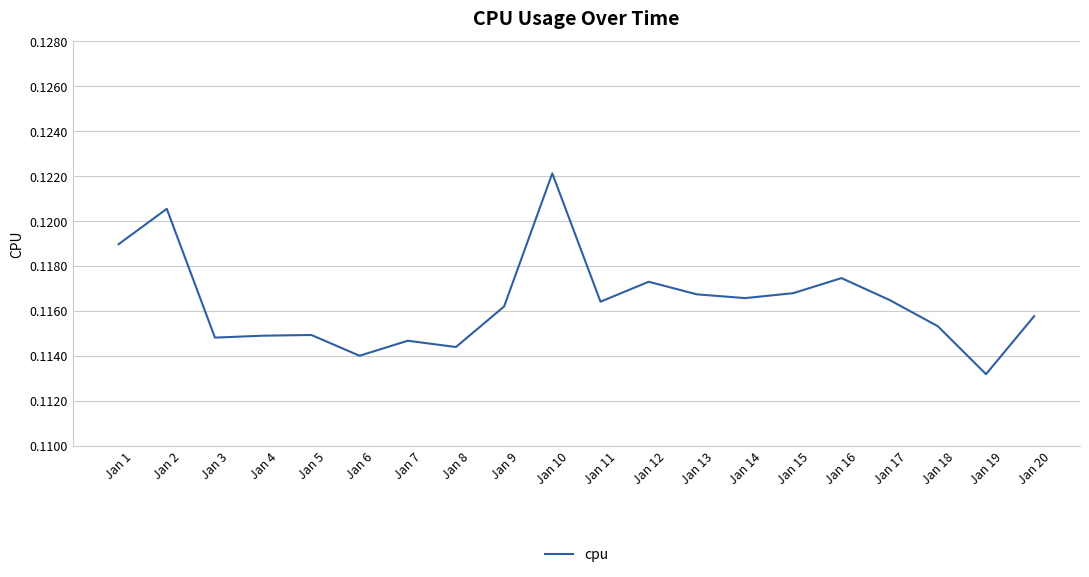

What is the sum of the values at Jan 19 and Jan 9?

0.2